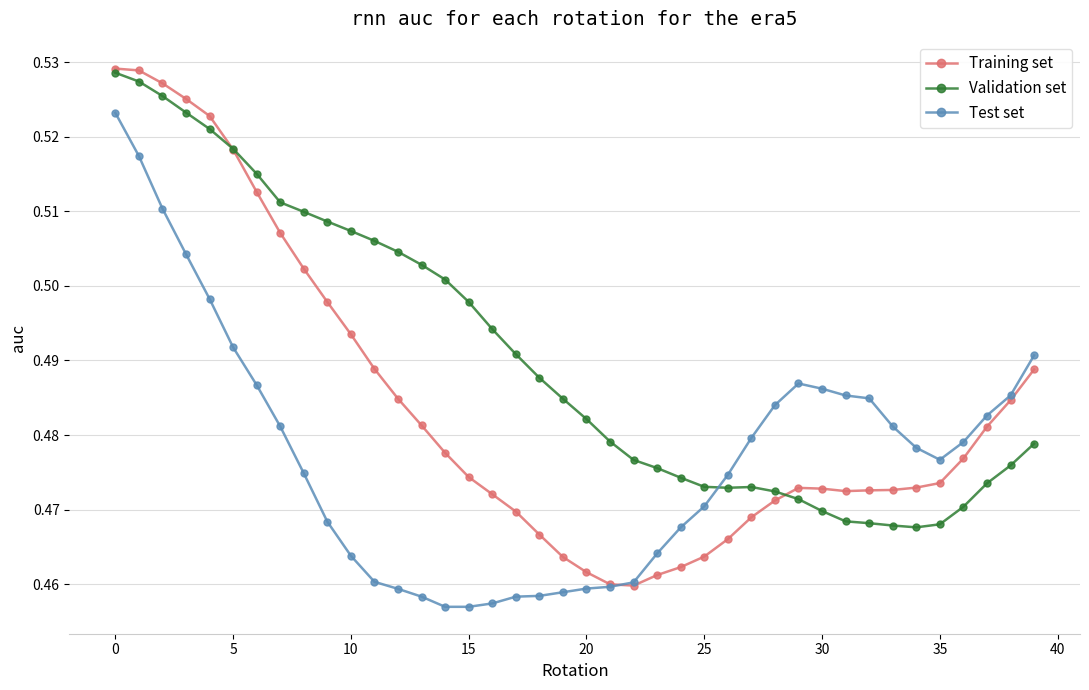

How many Validation set values are between 0 and 1?

40